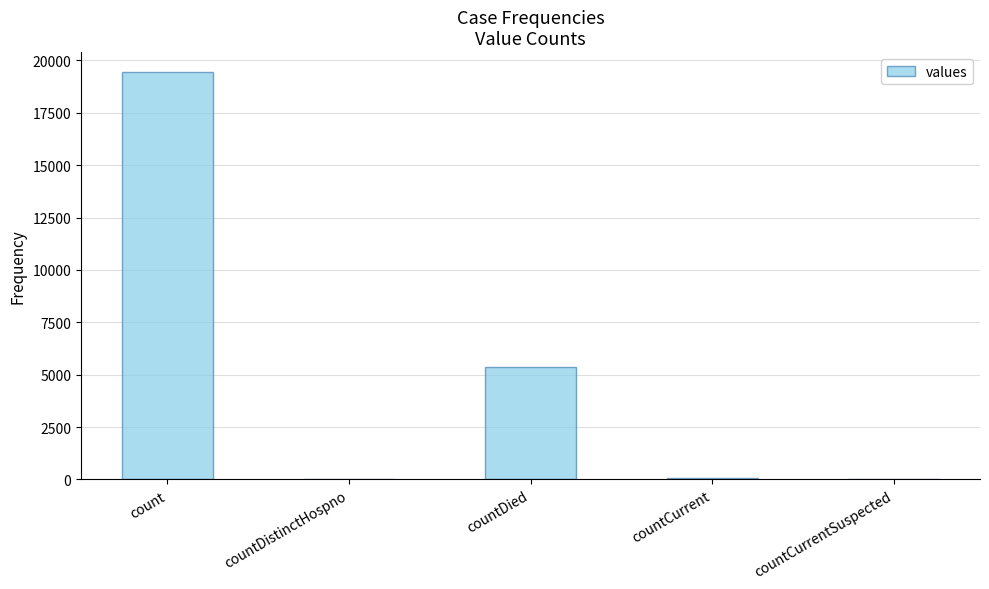

What value does the data have at countCurrent, to the nearest 10?

60